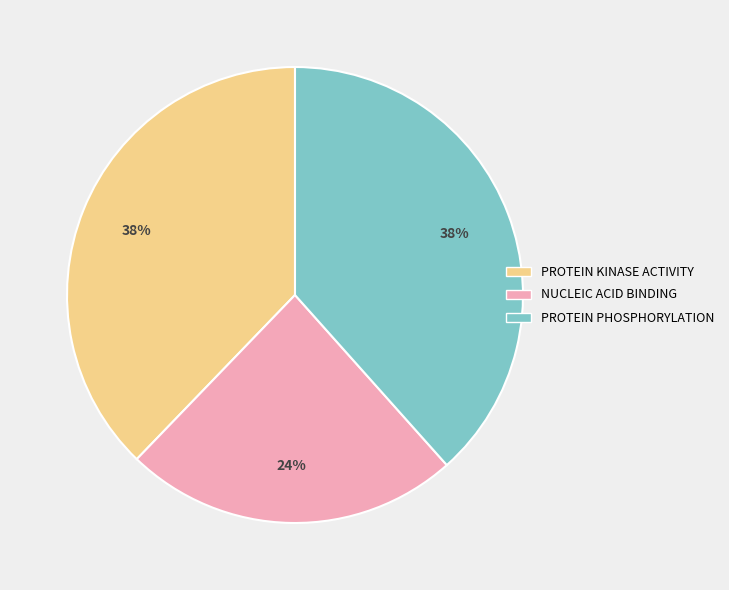

To the nearest percent, what is the difference between the NUCLEIC ACID BINDING and PROTEIN KINASE ACTIVITY slice percentages?

14%